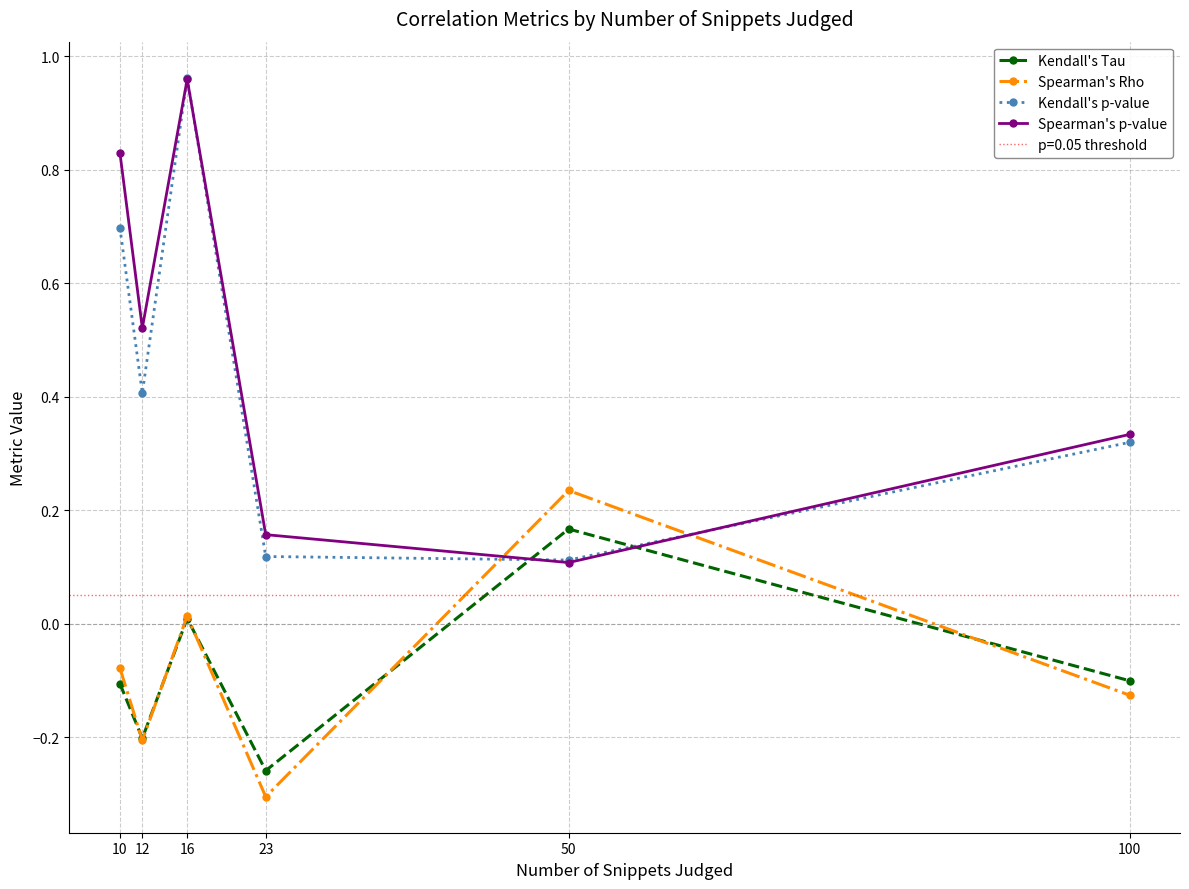

How many lines are shown in the chart?

4